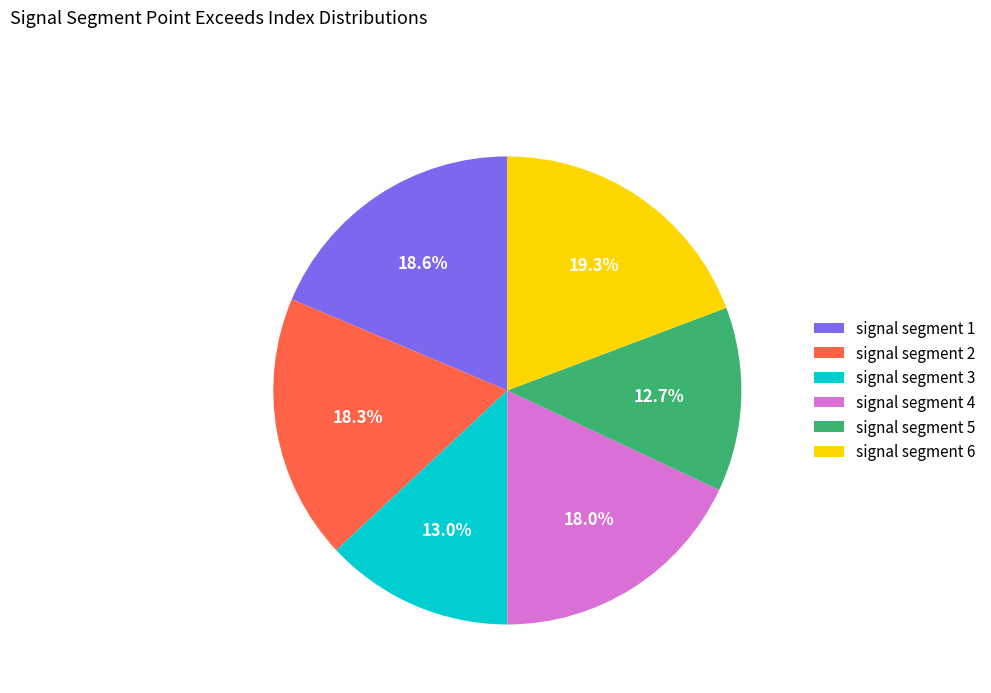

To the nearest percent, what percentage of the pie is signal segment 5?

13%